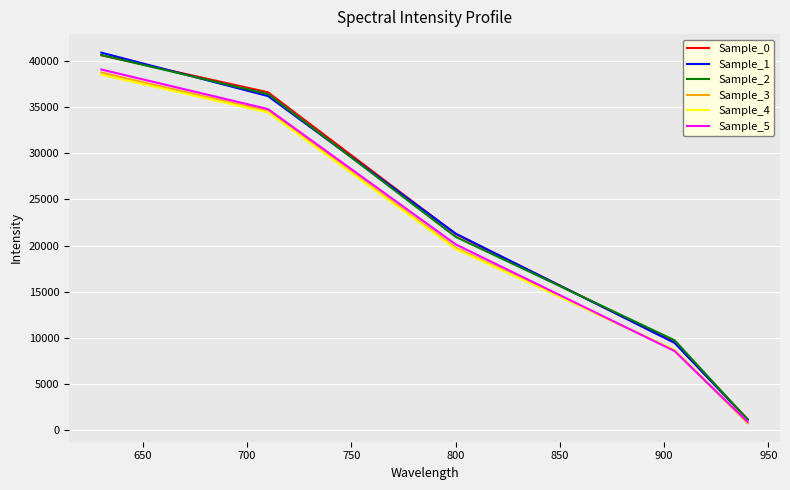

What is the highest value of the Sample_5 series?

39061.6